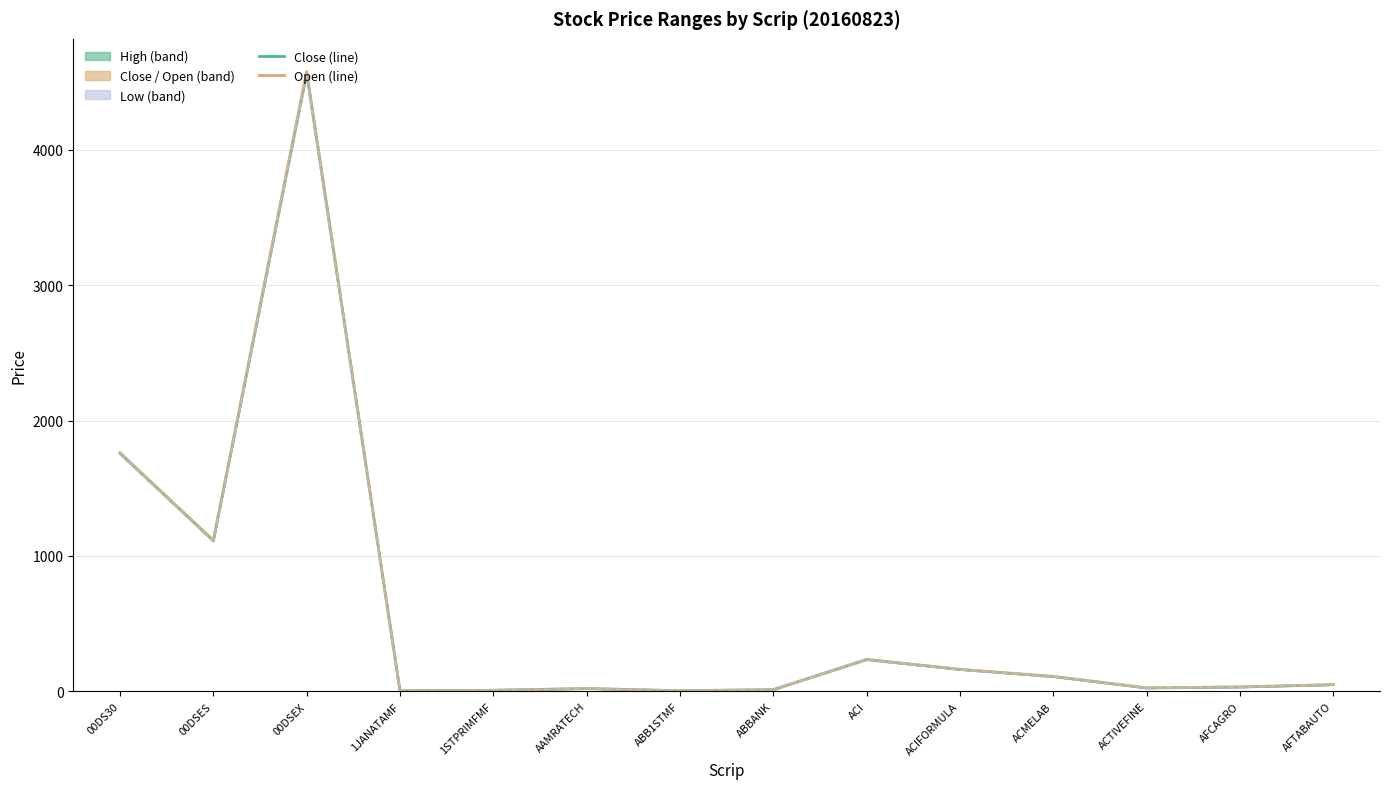

Is this an area chart (filled region under the line)?

No